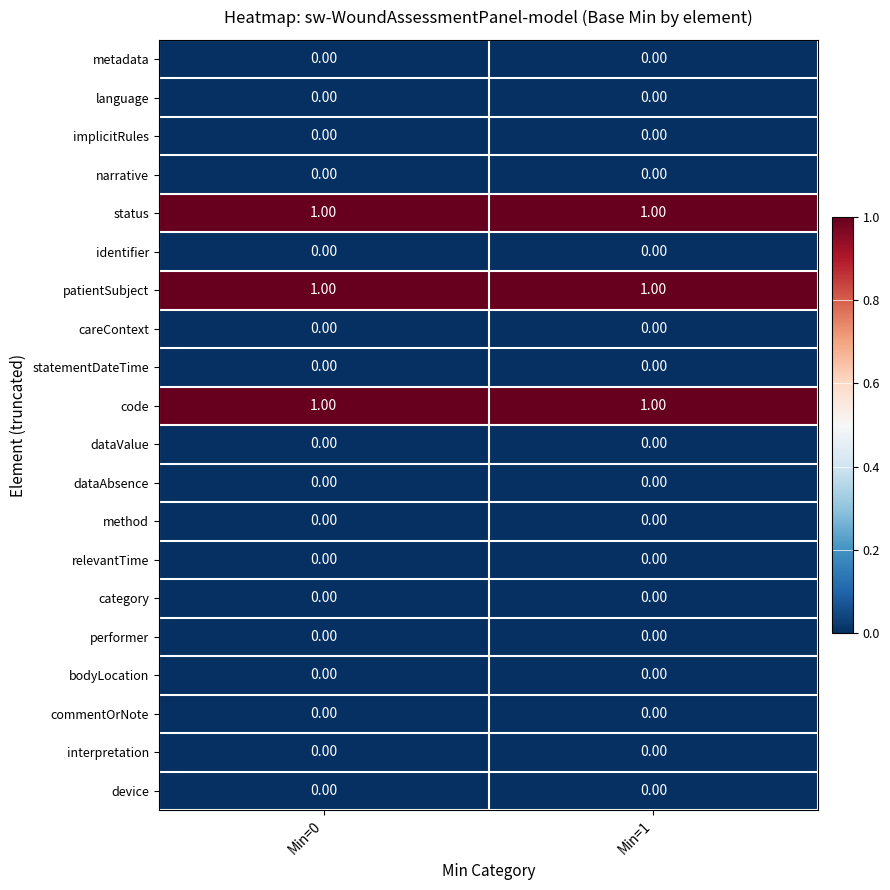

What is the total value across all series at Min=0?

3